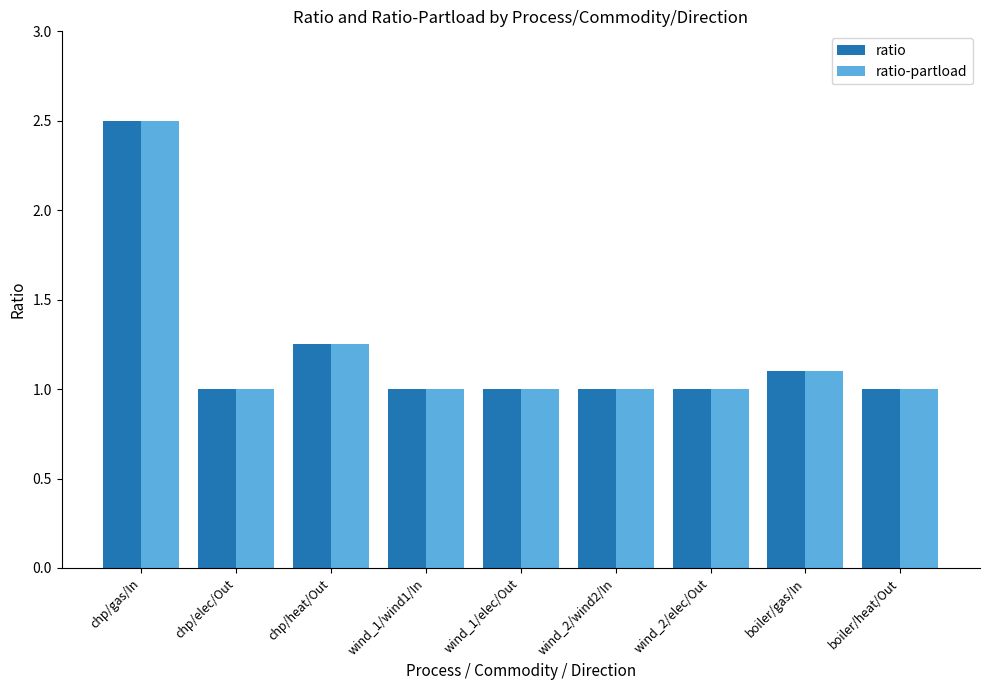

How many distinct data groups are displayed?

2